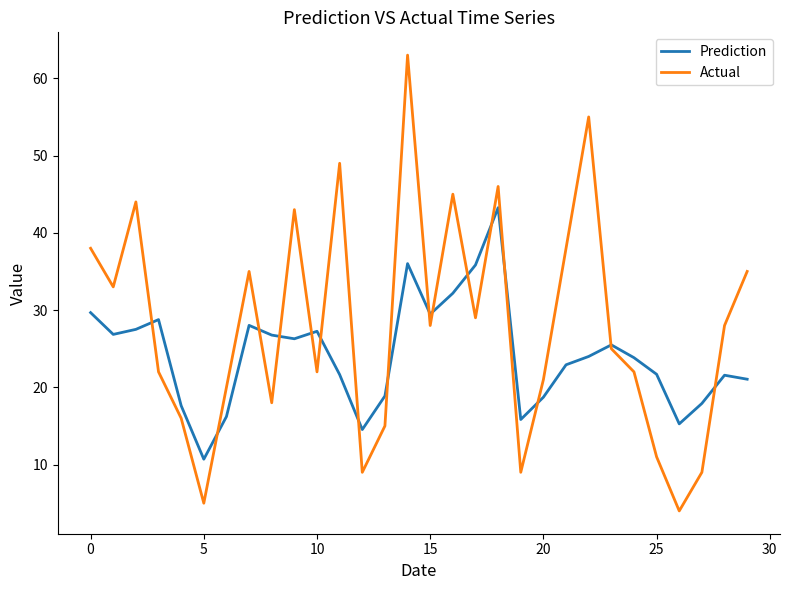

Rank the series by their maximum value, from highest to lowest.

Actual, Prediction